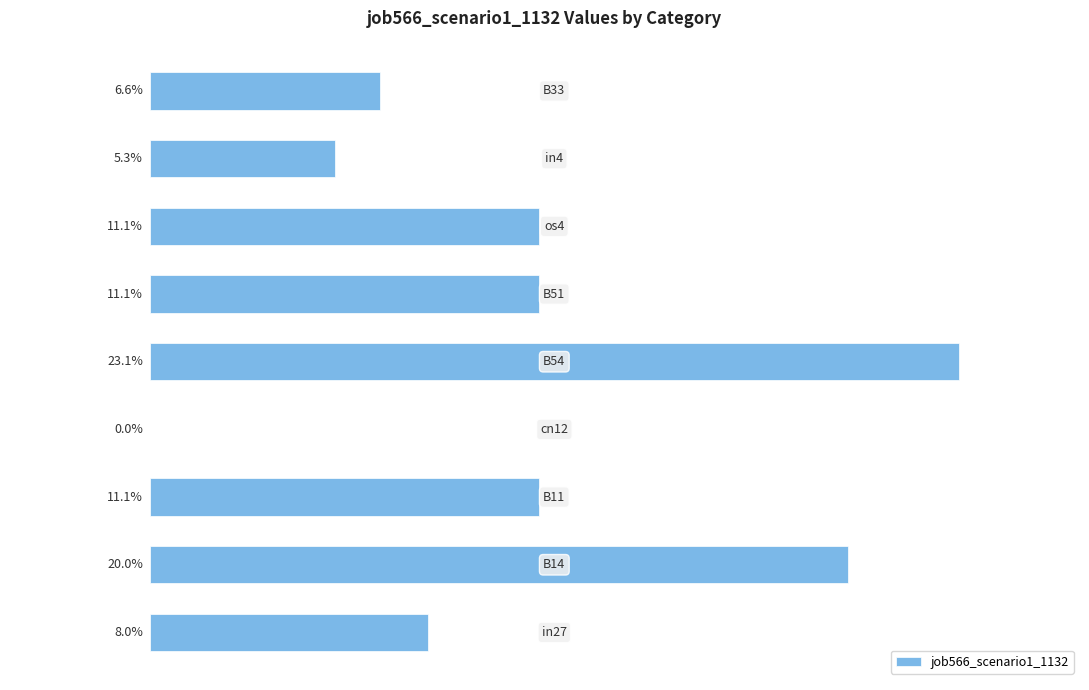

Are the bars horizontal?

Yes